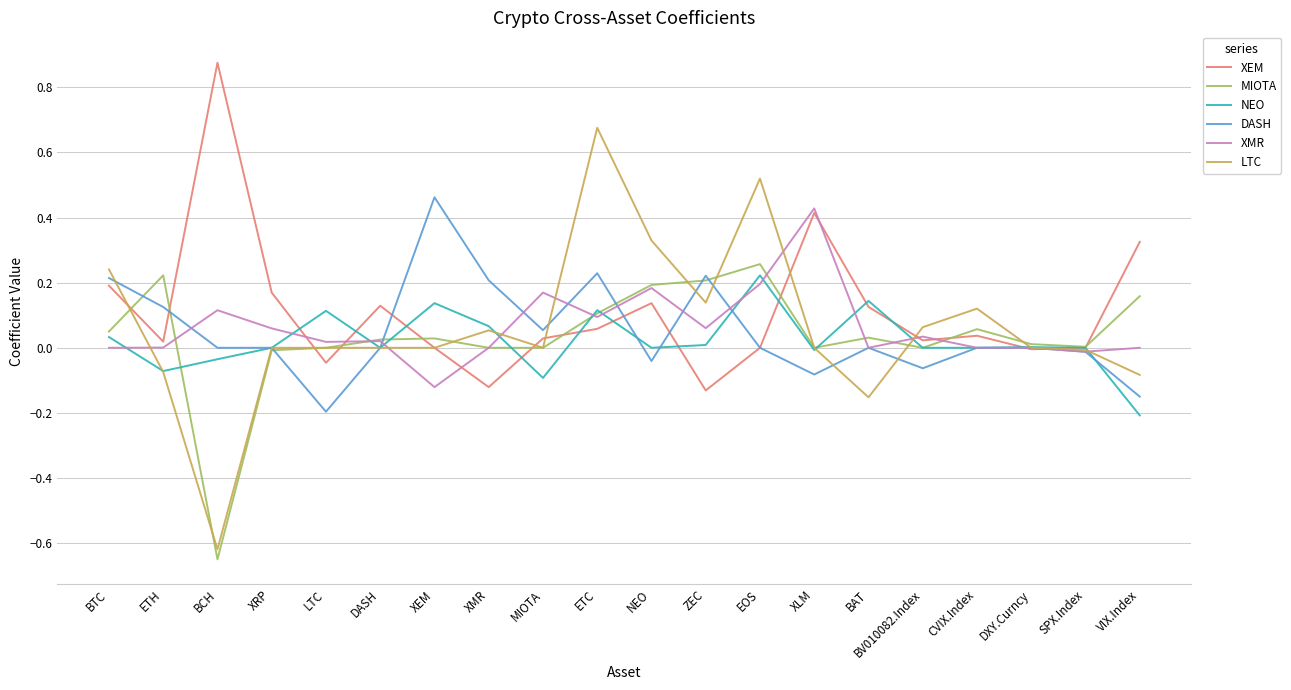

Which series changed the most between LTC and EOS?

LTC